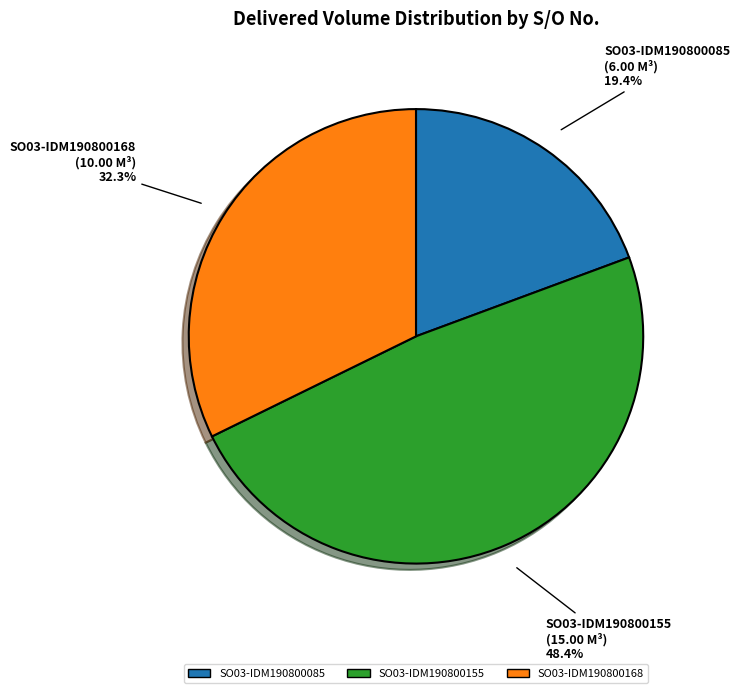

The SO03-IDM190800155 slice represents 36% of the pie. True or false?

False